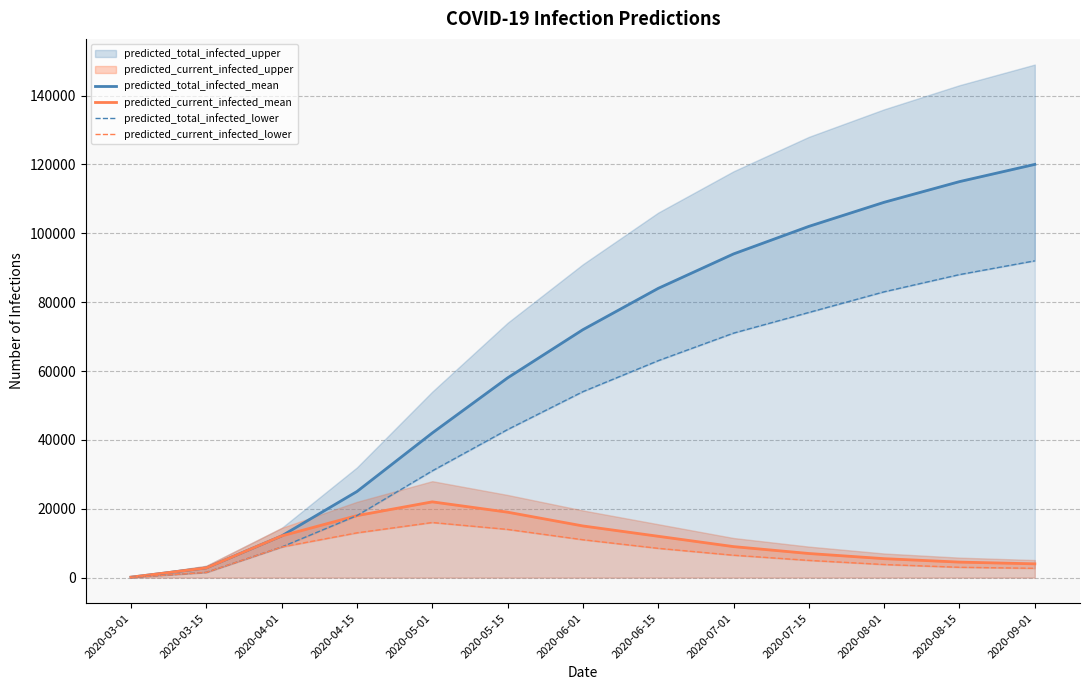

At which category is the sum across all series the highest?

2020-09-01